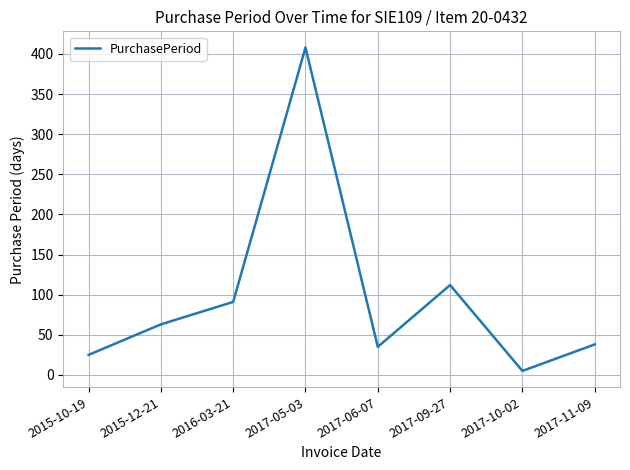

Does the chart display data point markers on the line(s)?

No